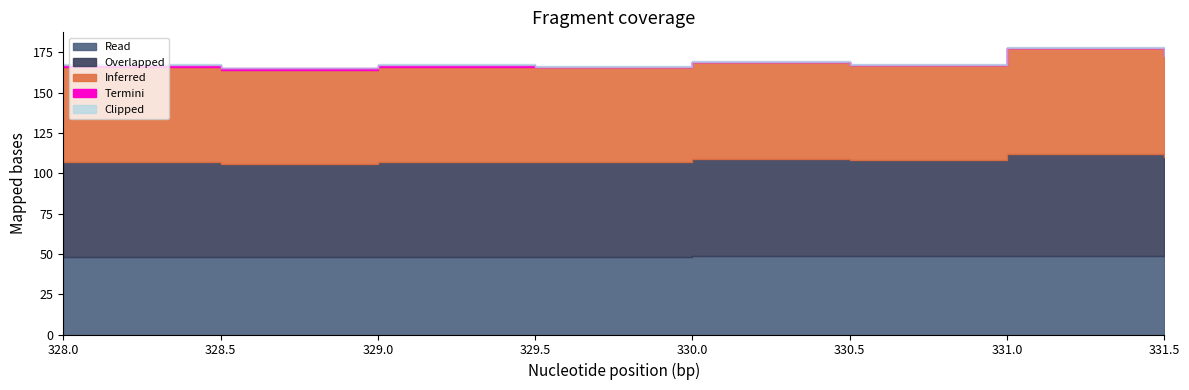

True or false: col_3 and col_1 cross at least once.

False